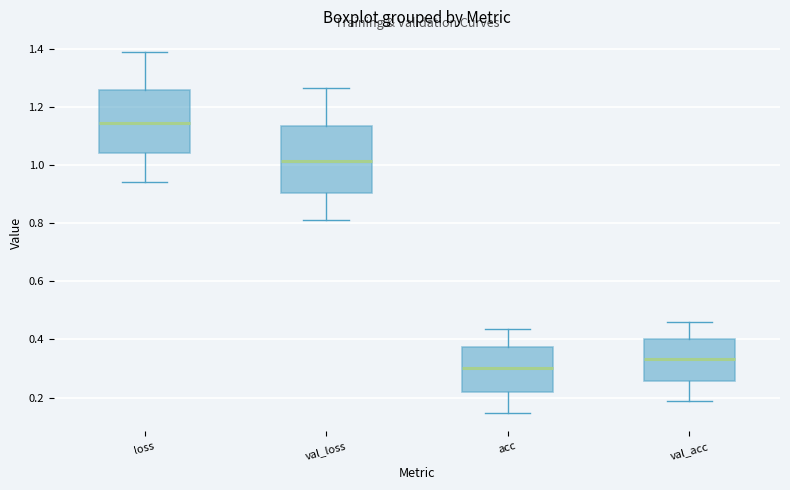

Which box's median line is the lowest?

acc